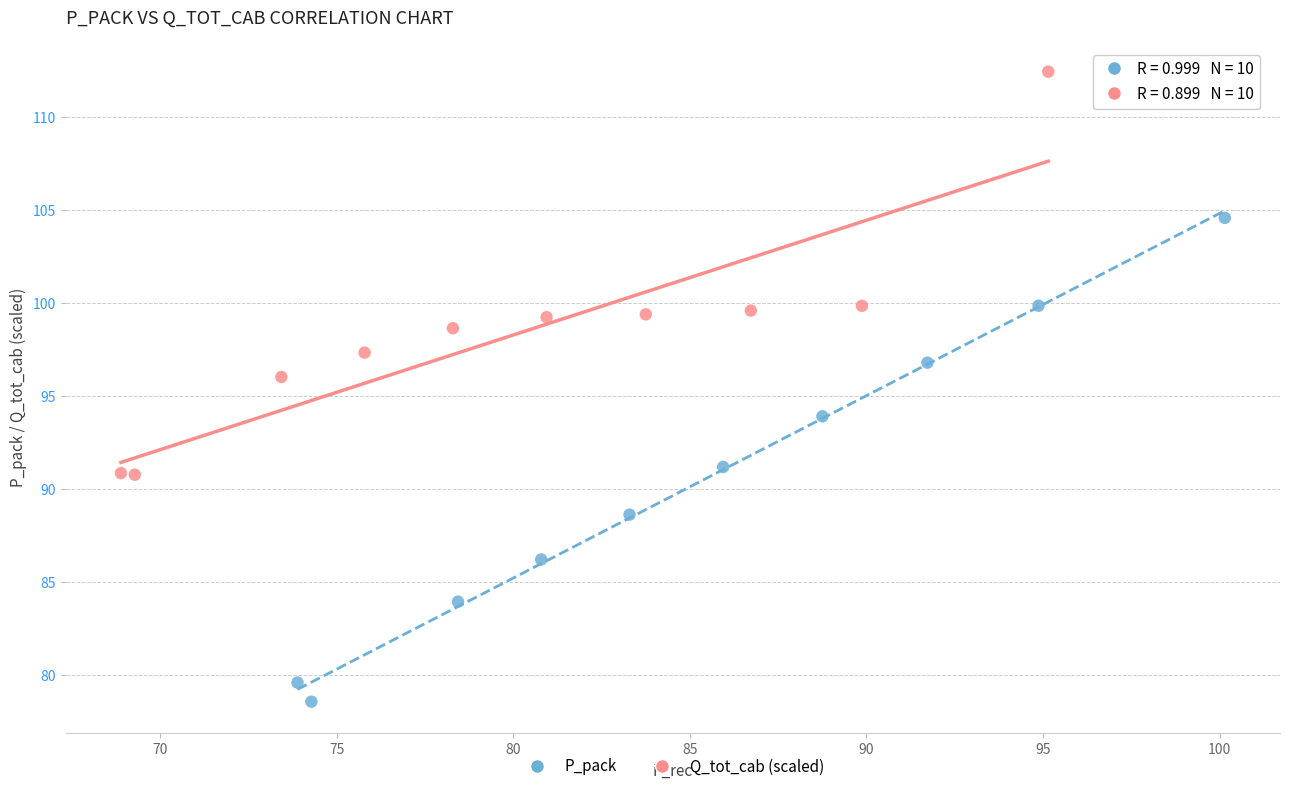

Which series contains the lowest Y value?

P_pack